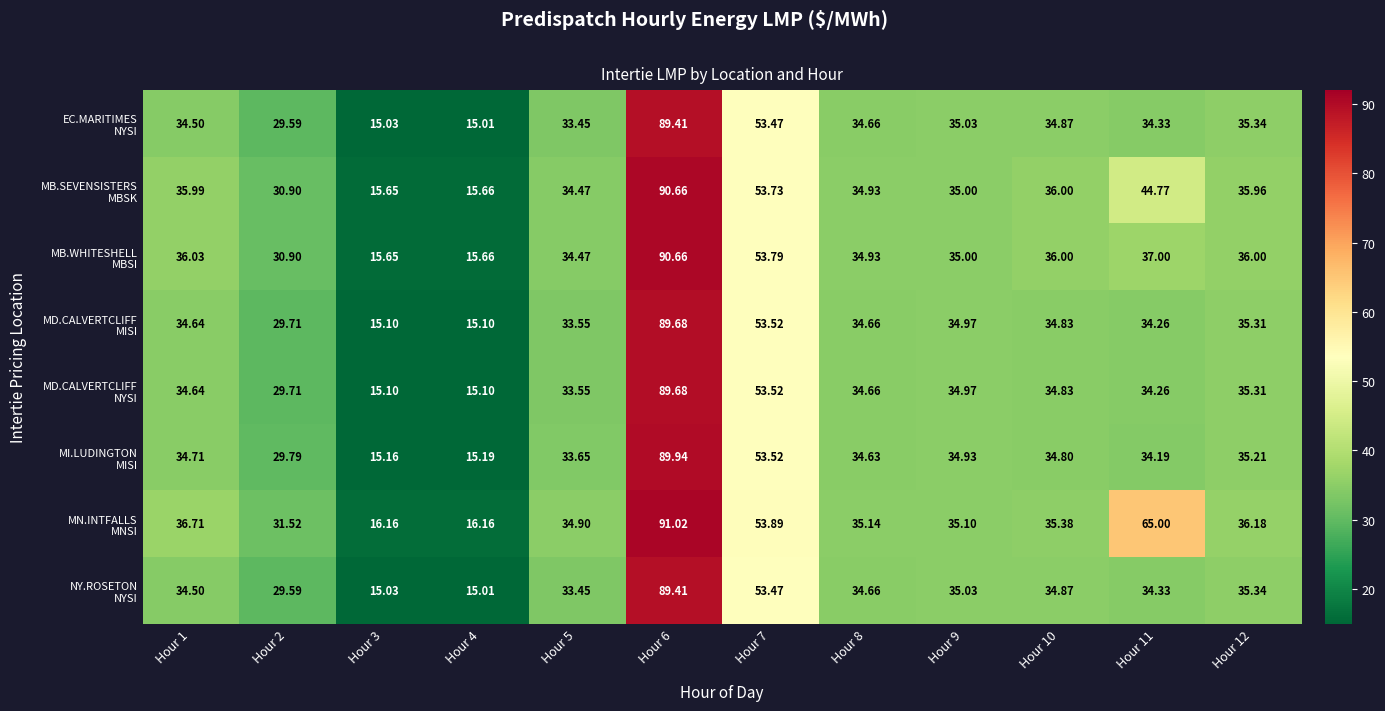

Which series has the largest total across all categories?

MN.INTFALLS MNSI